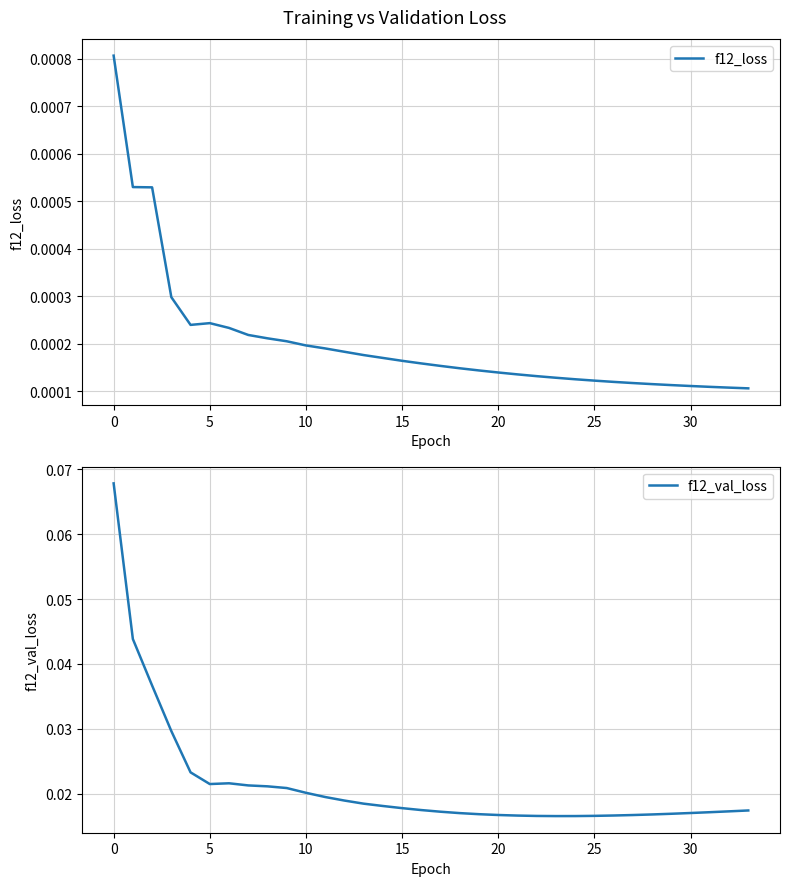

How many f12_val_loss values are between 0 and 1?

34